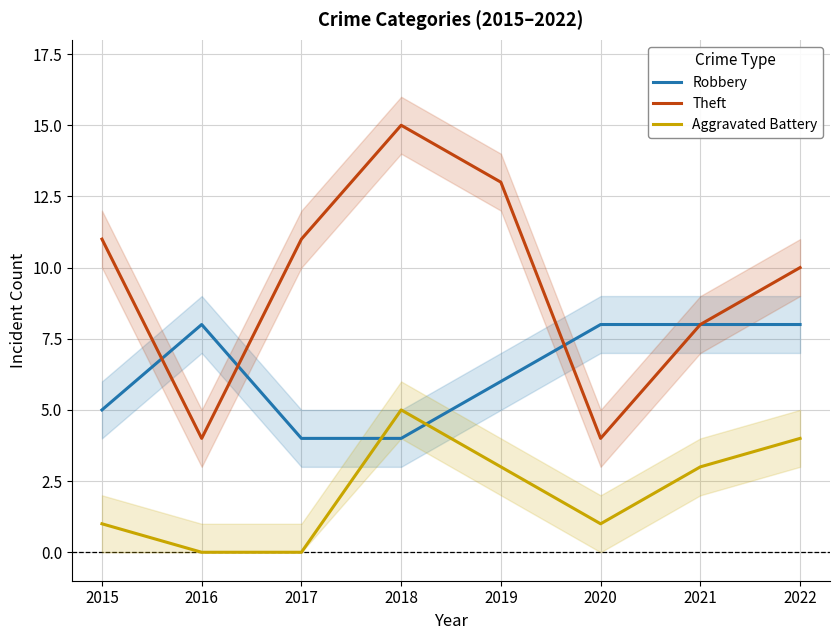

True or false: Aggravated Battery and Theft intersect in this chart.

False